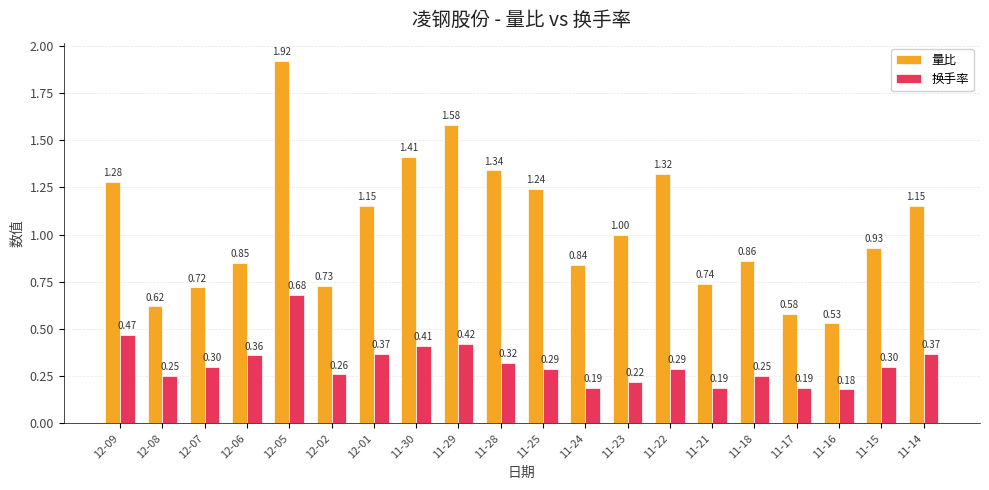

Which series has the largest total across all categories?

量比